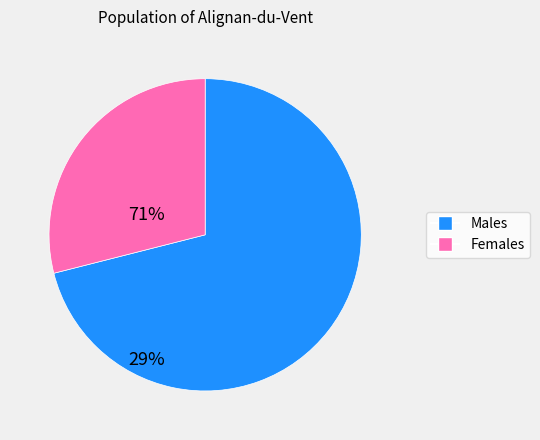

Is there any slice that represents more than half of the pie?

Yes